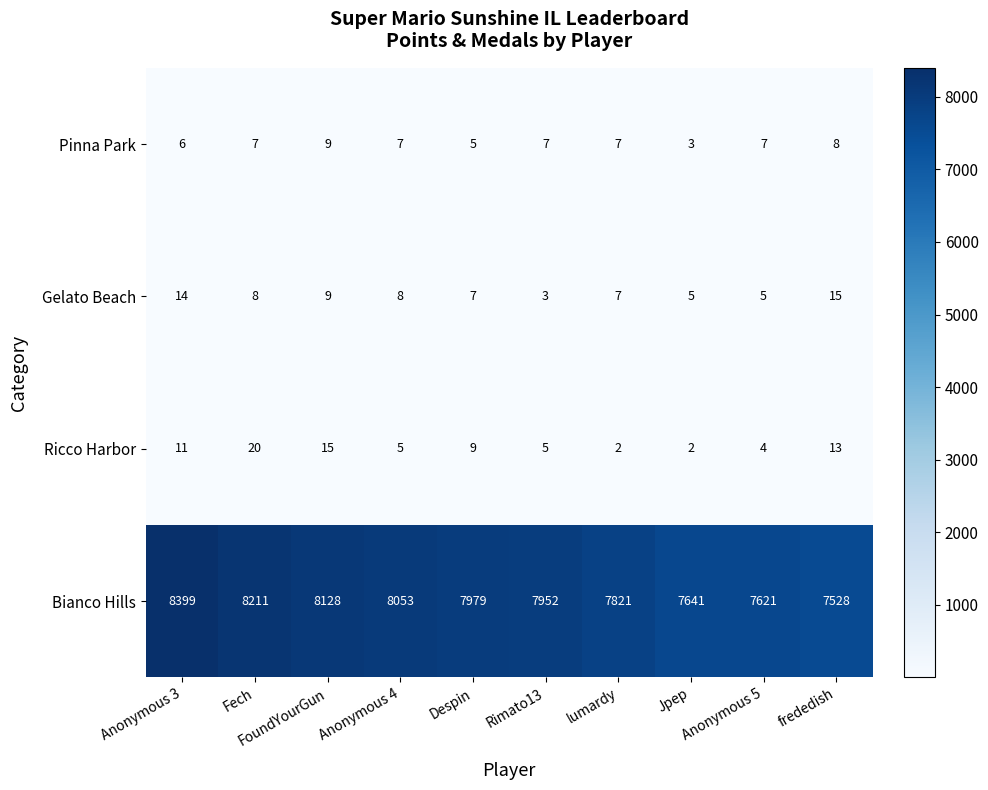

How many Pinna Park values are between 6 and 7?

6